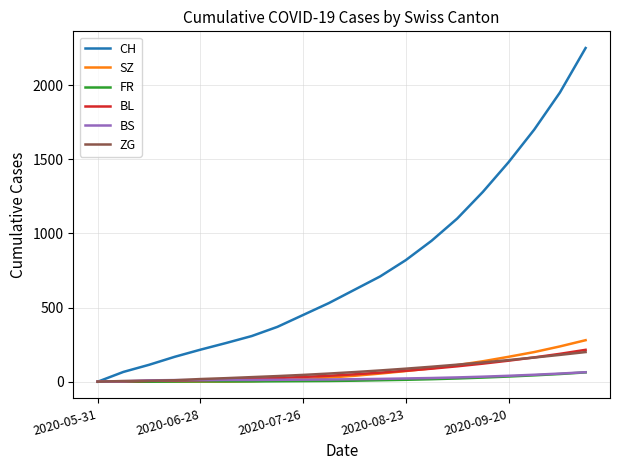

Which series has the widest spread of values?

CH